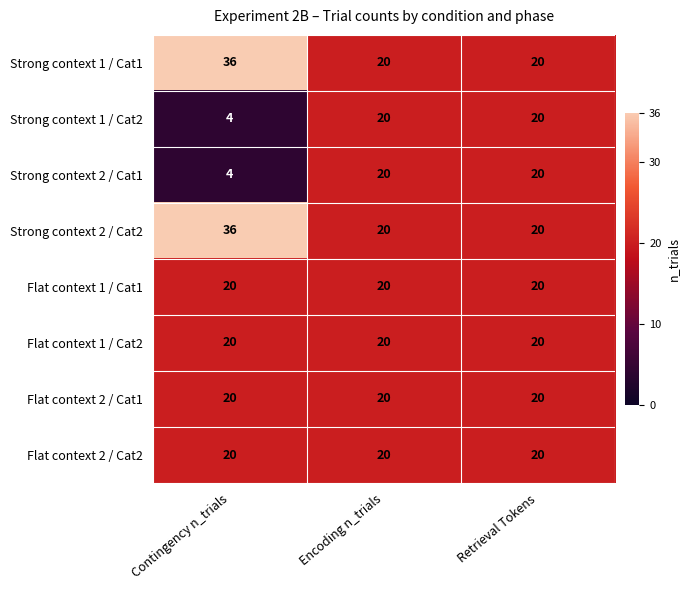

What is the approximate value of Flat context 2 / Cat2 at Encoding n_trials?

20